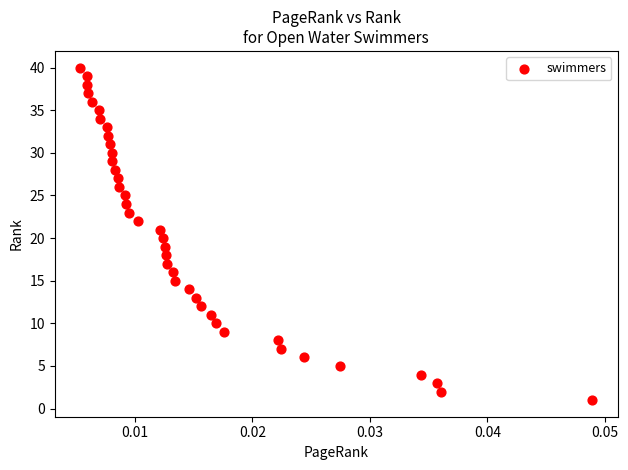

What is the range of Y values (max minus min)?

39